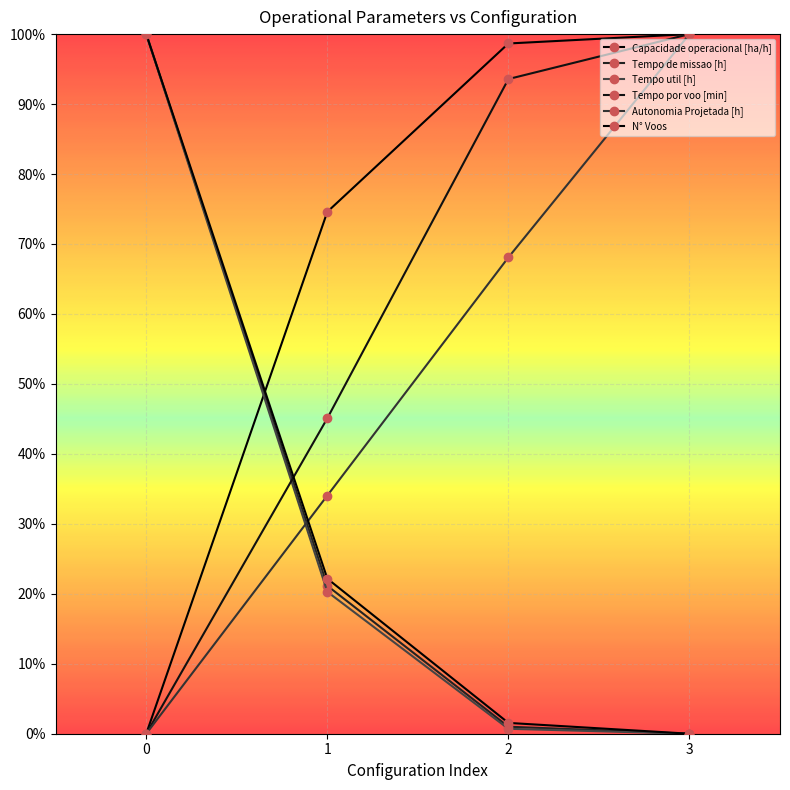

Is it true that Tempo por voo [min] equals 0.3 at 1?

False